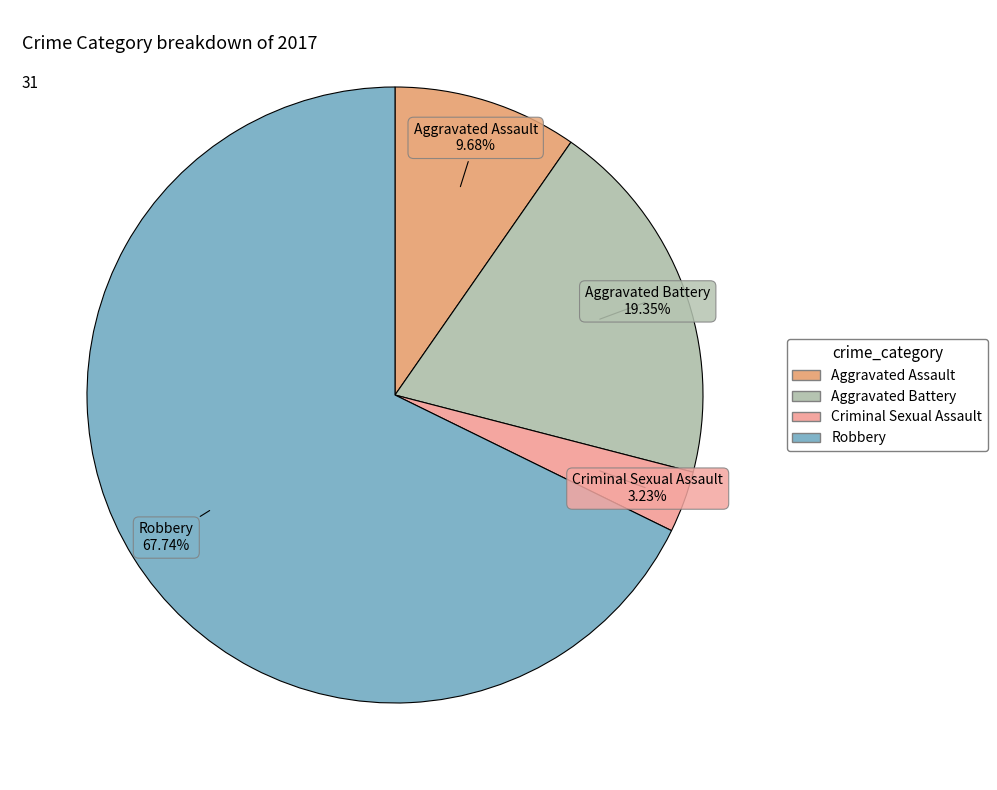

Rank the categories by value from highest to lowest.

Robbery, Aggravated Battery, Aggravated Assault, Criminal Sexual Assault